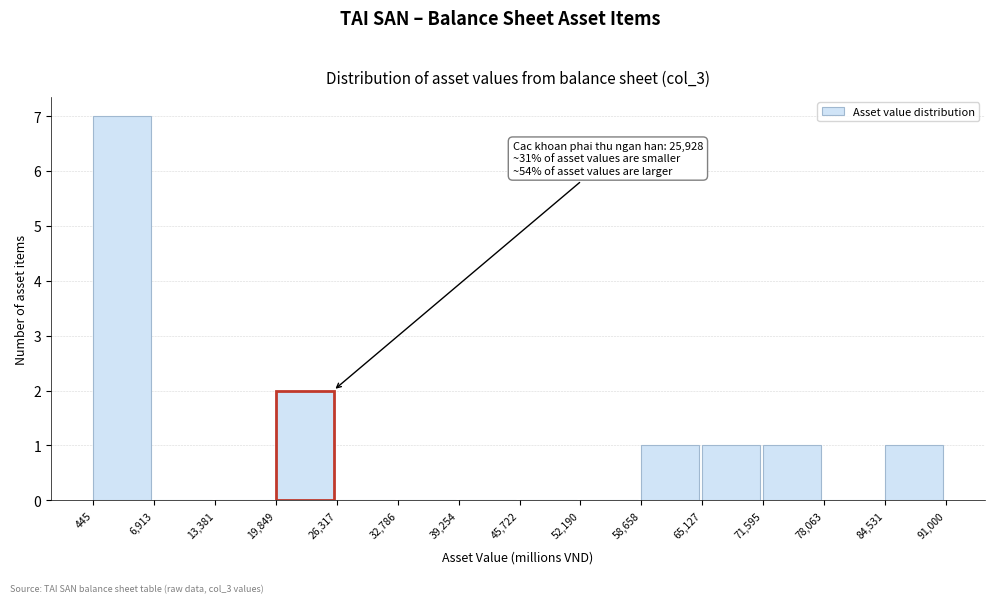

Which range on the x-axis has the tallest bar?

445 to 6,913